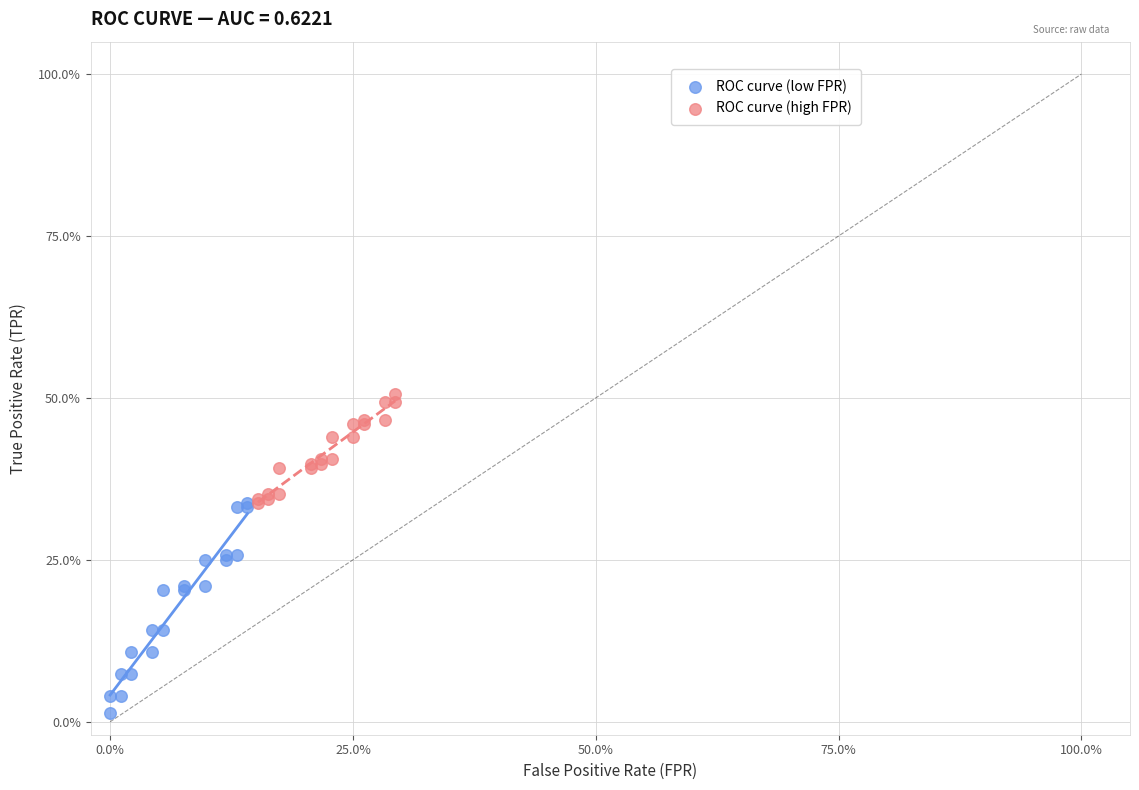

What are all the series names shown in the legend?

ROC curve (low FPR), ROC curve (high FPR)